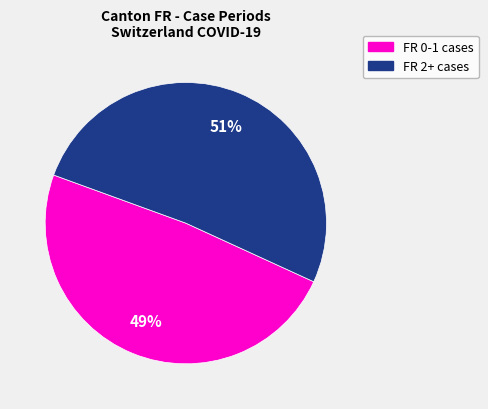

To the nearest percent, what is the average slice percentage?

50%